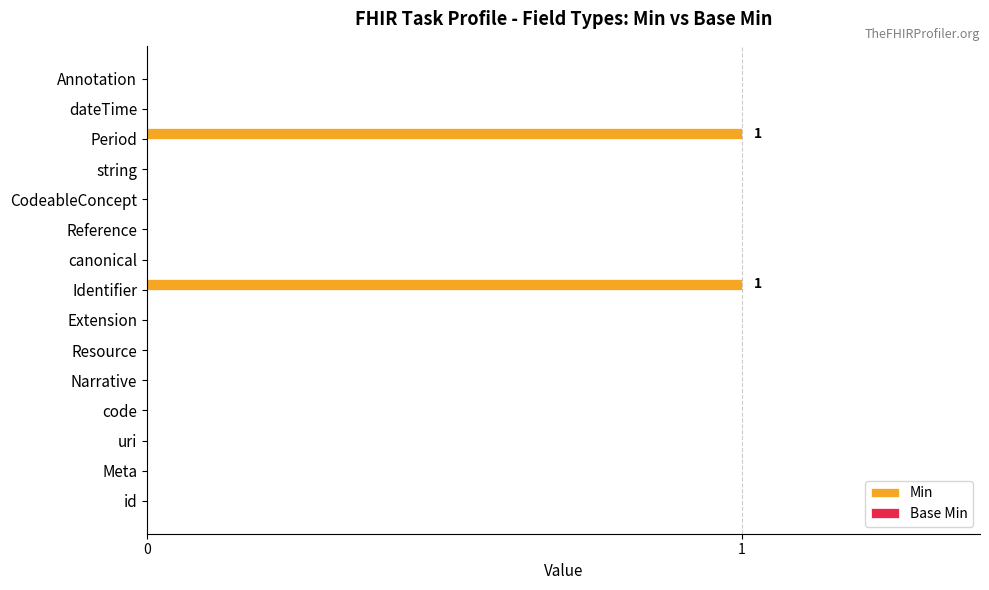

What is the change in value from Resource to Identifier?

+1